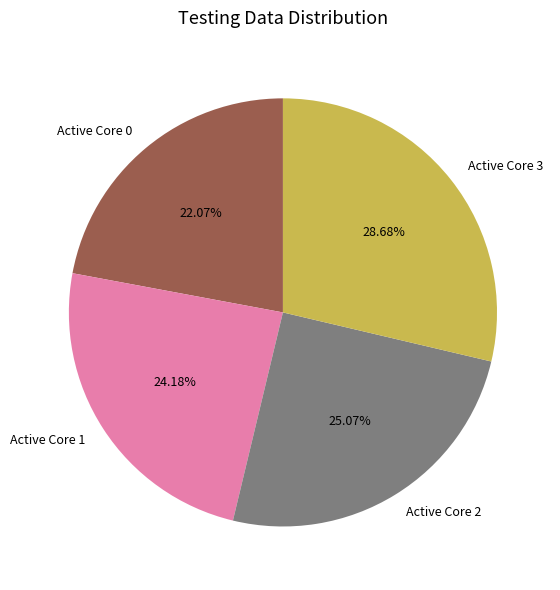

Rank the categories by value from lowest to highest.

Active Core 0, Active Core 1, Active Core 2, Active Core 3